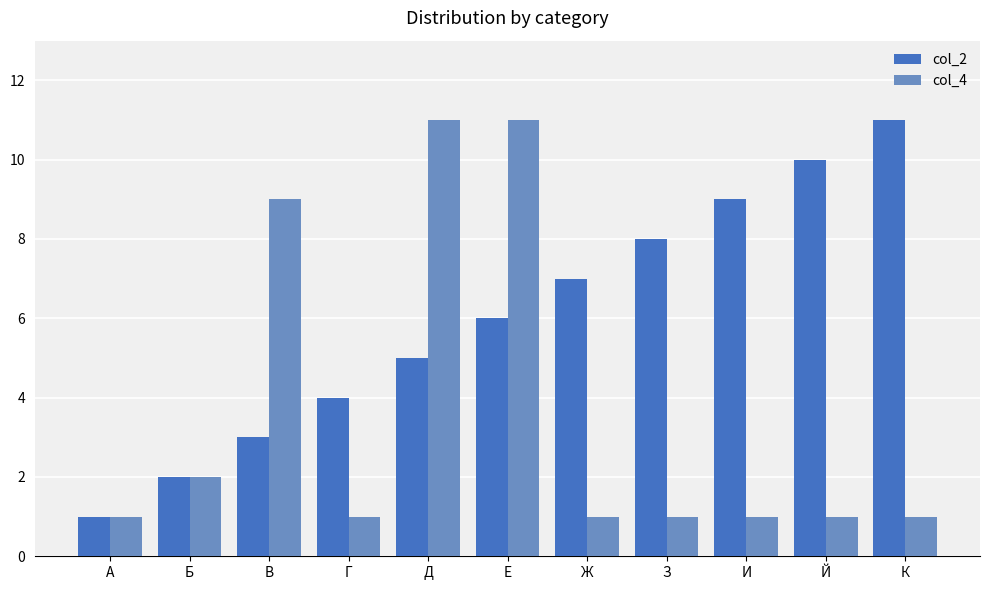

Reading left to right, what are all the values shown in this chart?

col_2: А=1	Б=2	В=3	Г=4	Д=5	Е=6	Ж=7	З=8	И=9	Й=10	К=11
col_4: А=1	Б=2	В=9	Г=1	Д=11	Е=11	Ж=1	З=1	И=1	Й=1	К=1